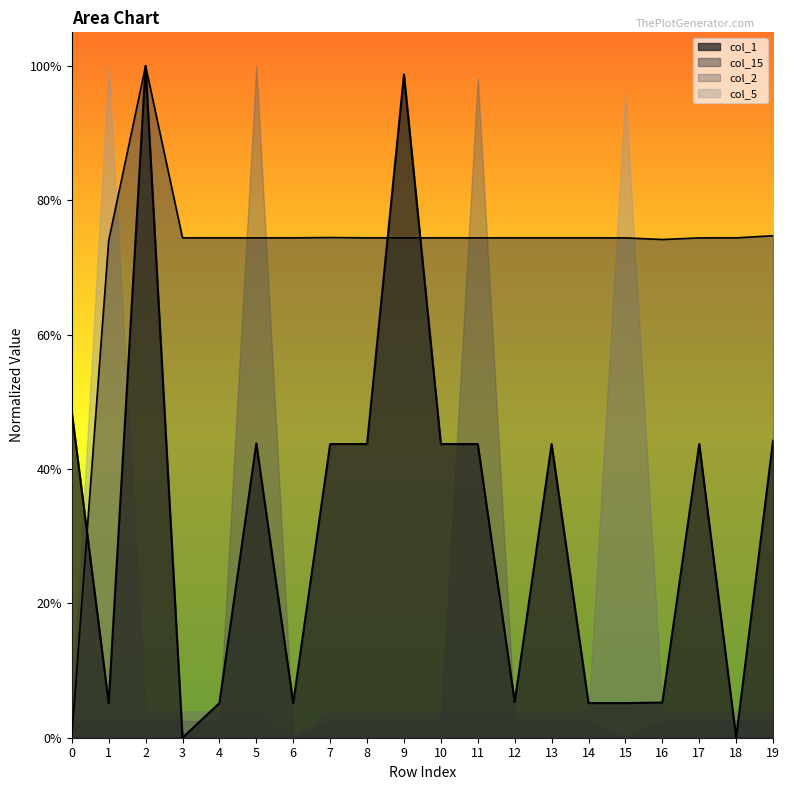

How many data points does each series have?

20